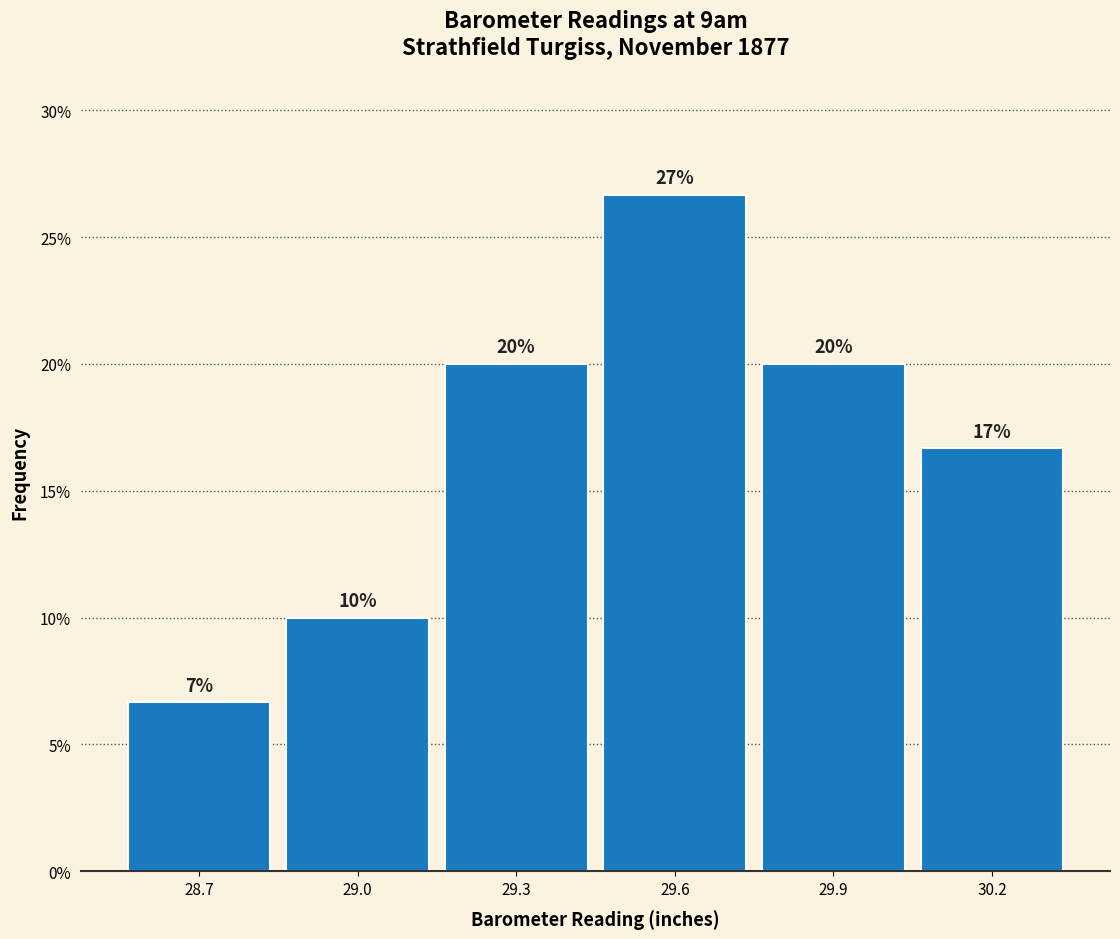

Between 28.7 and 29.0, which is larger?

29.0